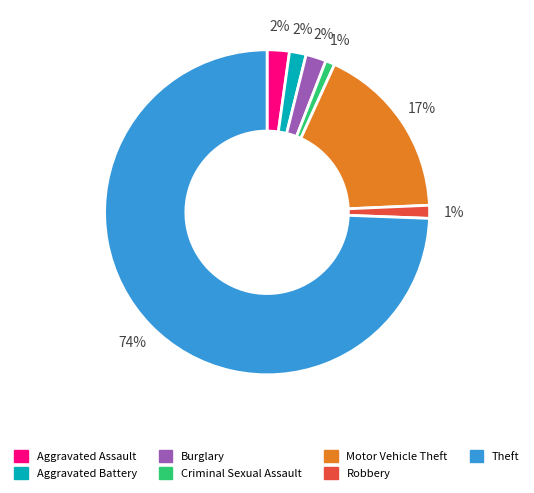

Which slice is the largest?

Theft